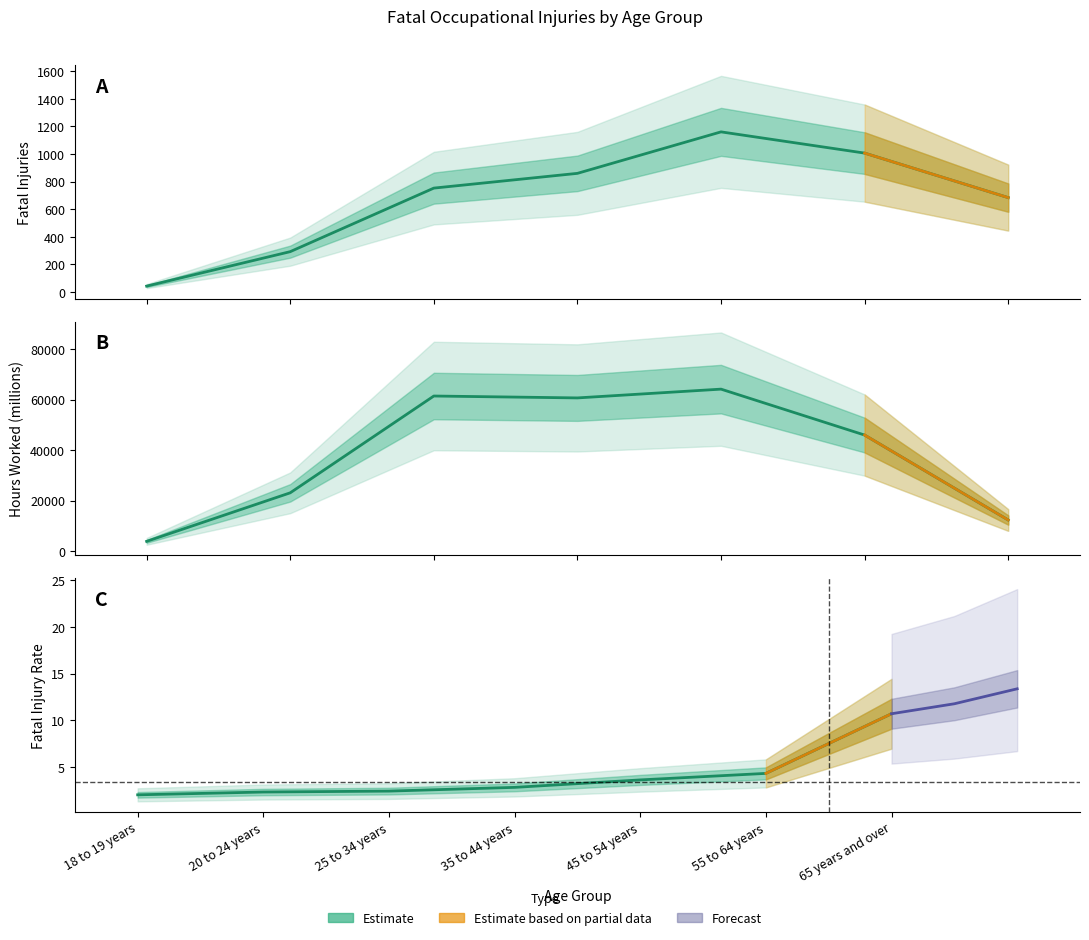

What is the difference between the maximum and minimum values in the Total fatal injuries series?

1119.0